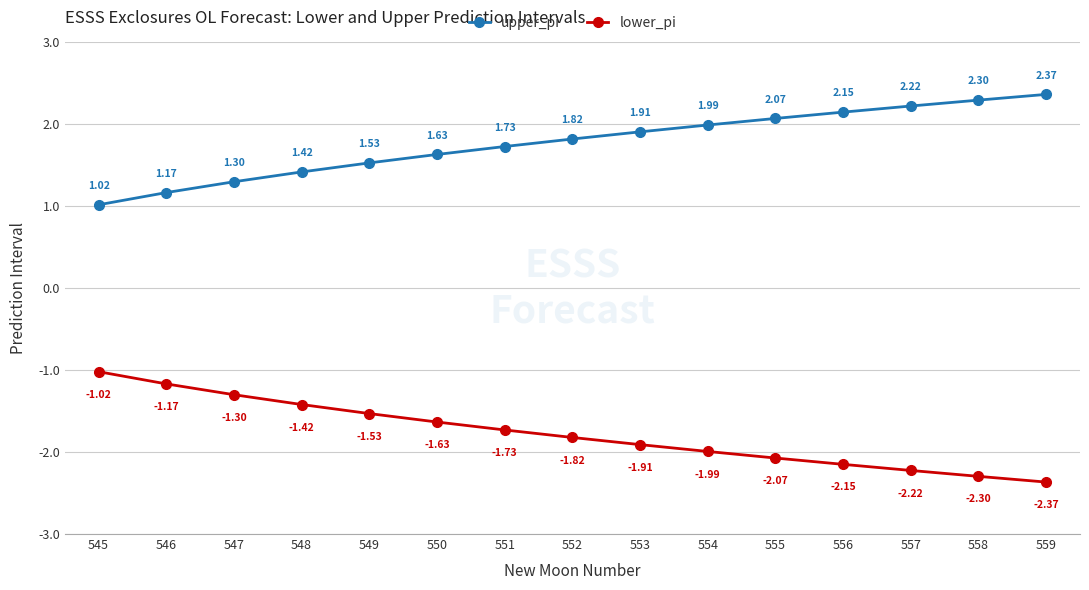

At how many categories does at least one series exceed 0?

15